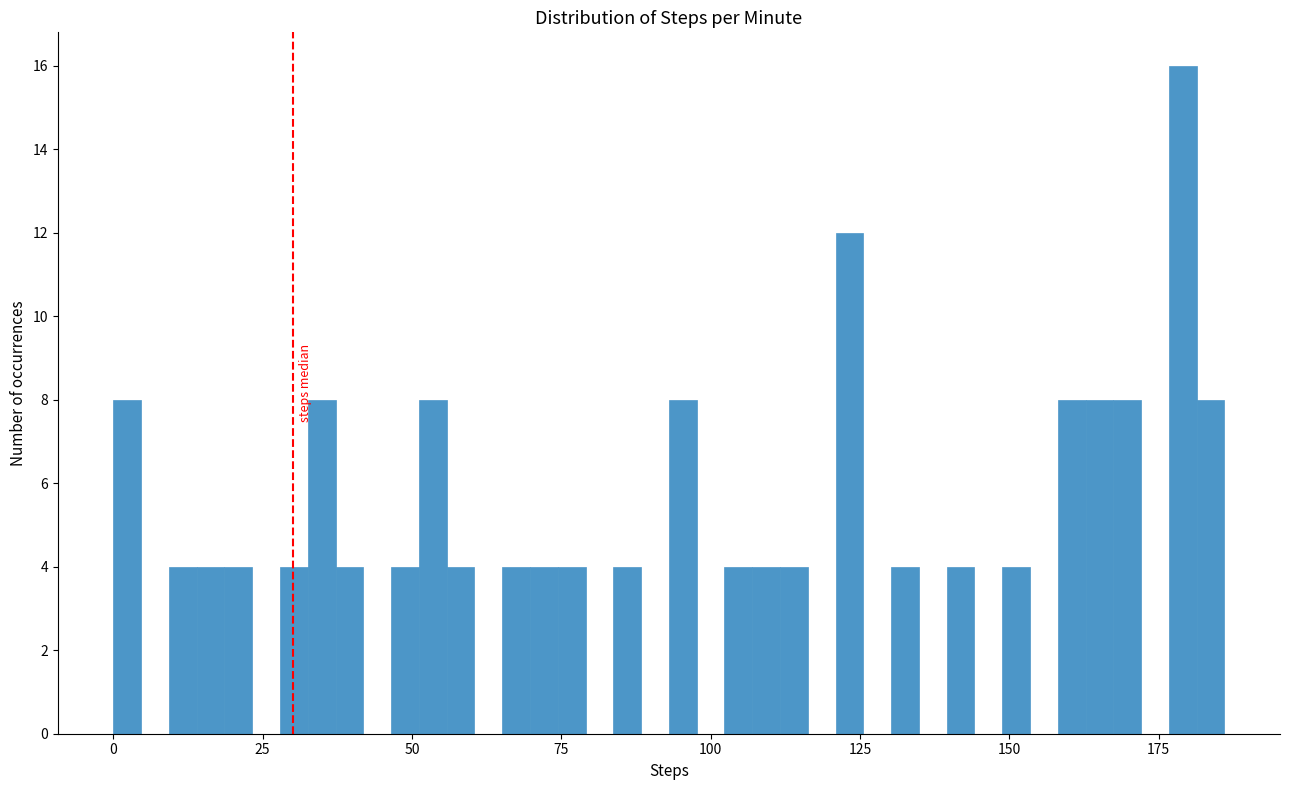

Around what value on the x-axis is the tallest bar? Give the approximate position of its centre, as read against the axis.

180